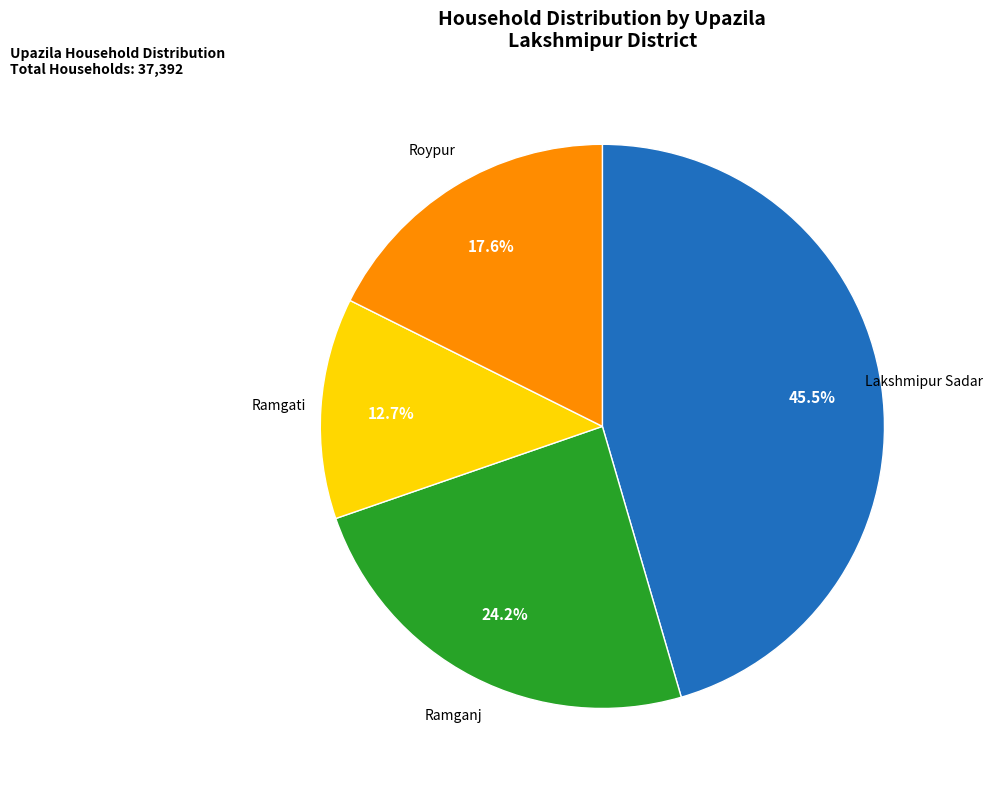

Approximately how many times larger is the value at Ramganj compared to Lakshmipur Sadar?

0.5